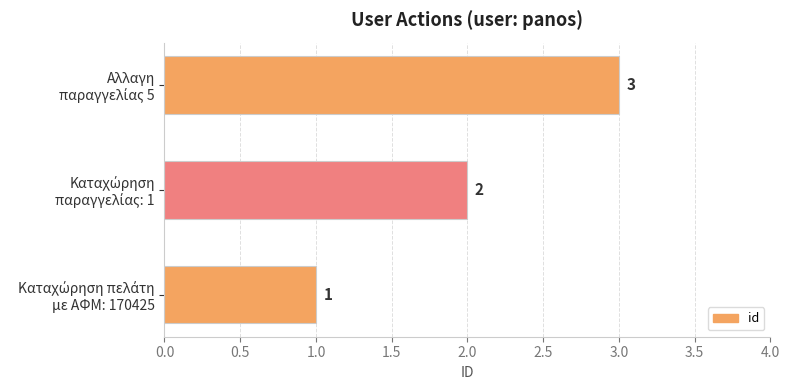

Count the number of data series in this chart.

1